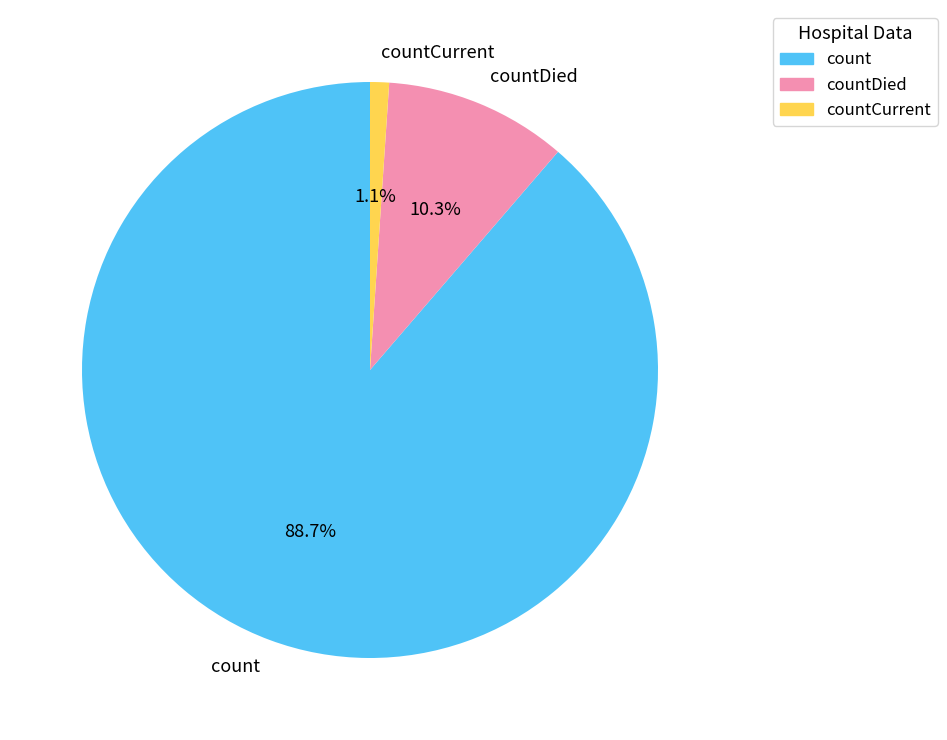

To the nearest percent, what portion does countDied represent?

10%